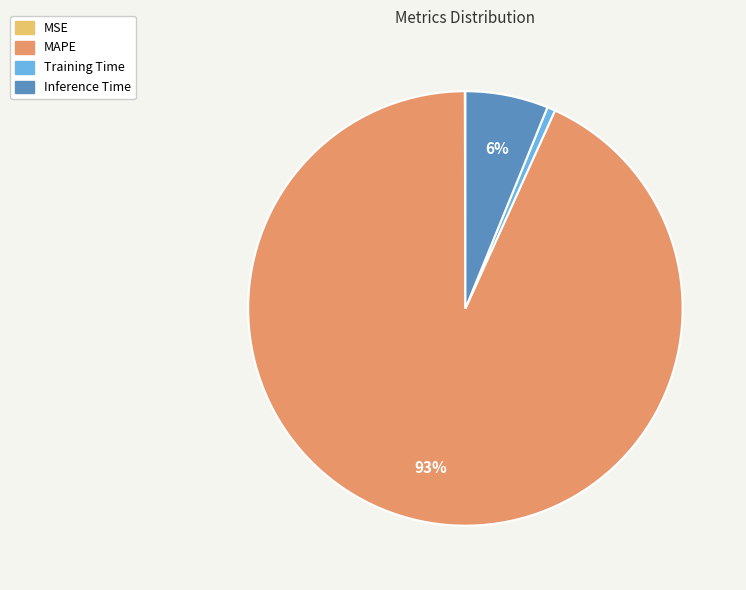

Does Inference Time represent more than half of the total?

No